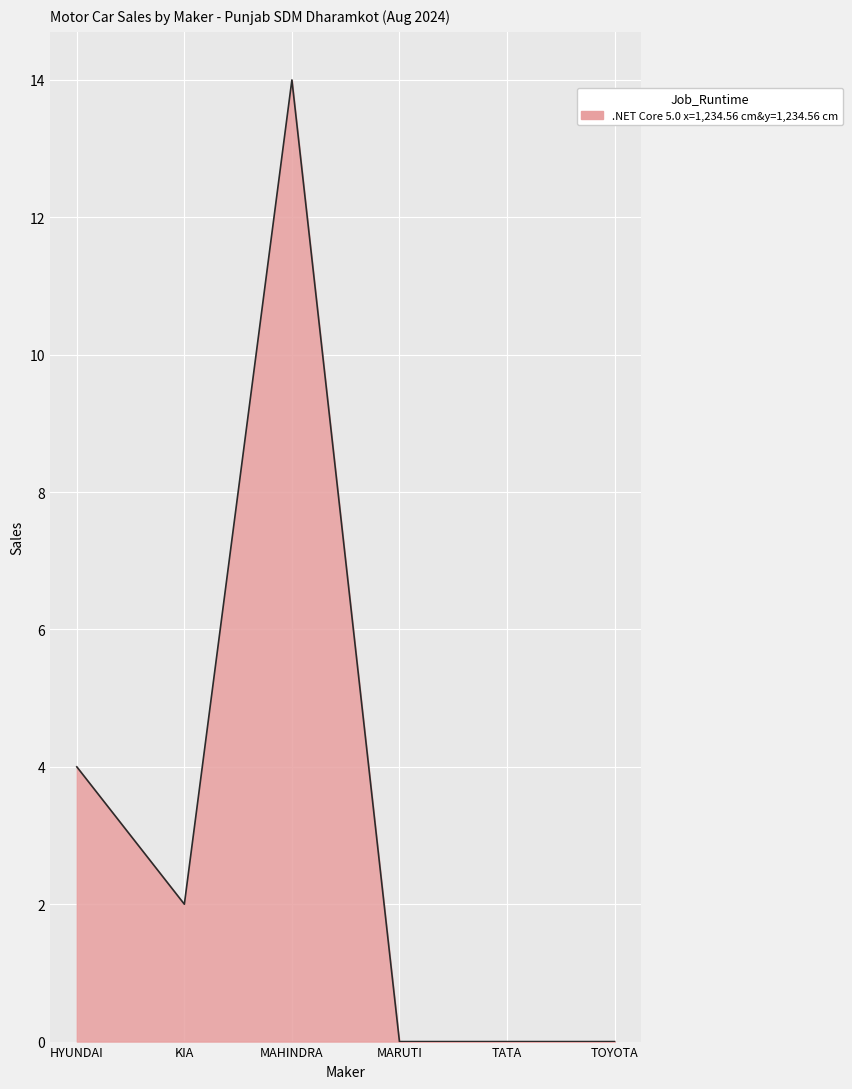

Which category has the highest value across all series?

MAHINDRA